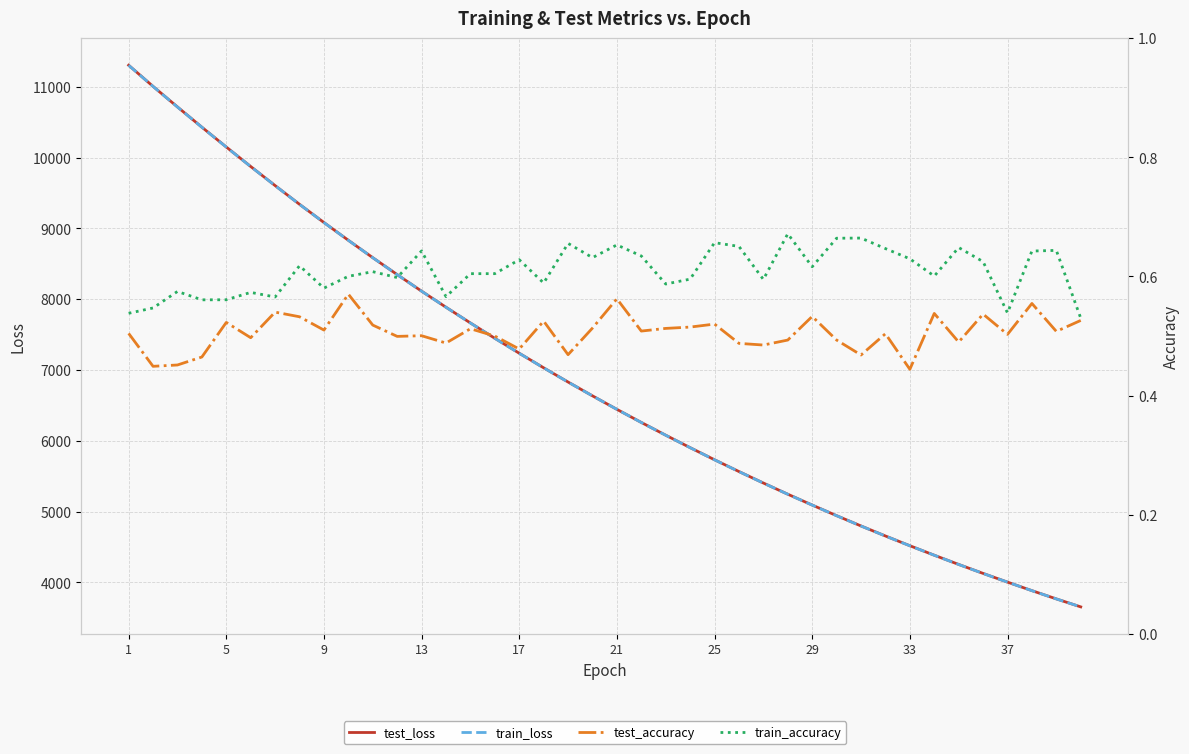

How many data points in train_loss are less than 6635?

20